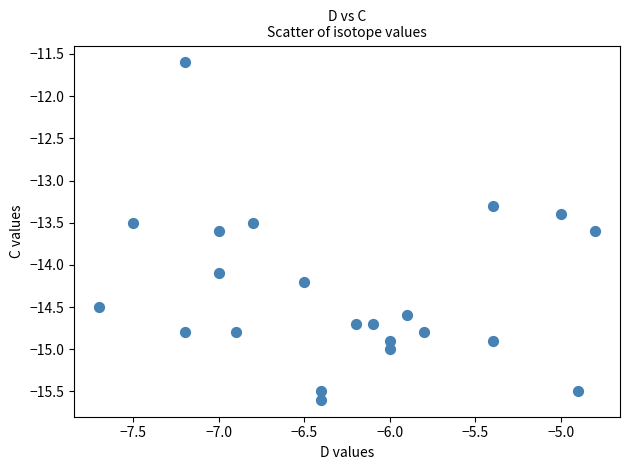

What is the range of Y values (max minus min)?

4.0